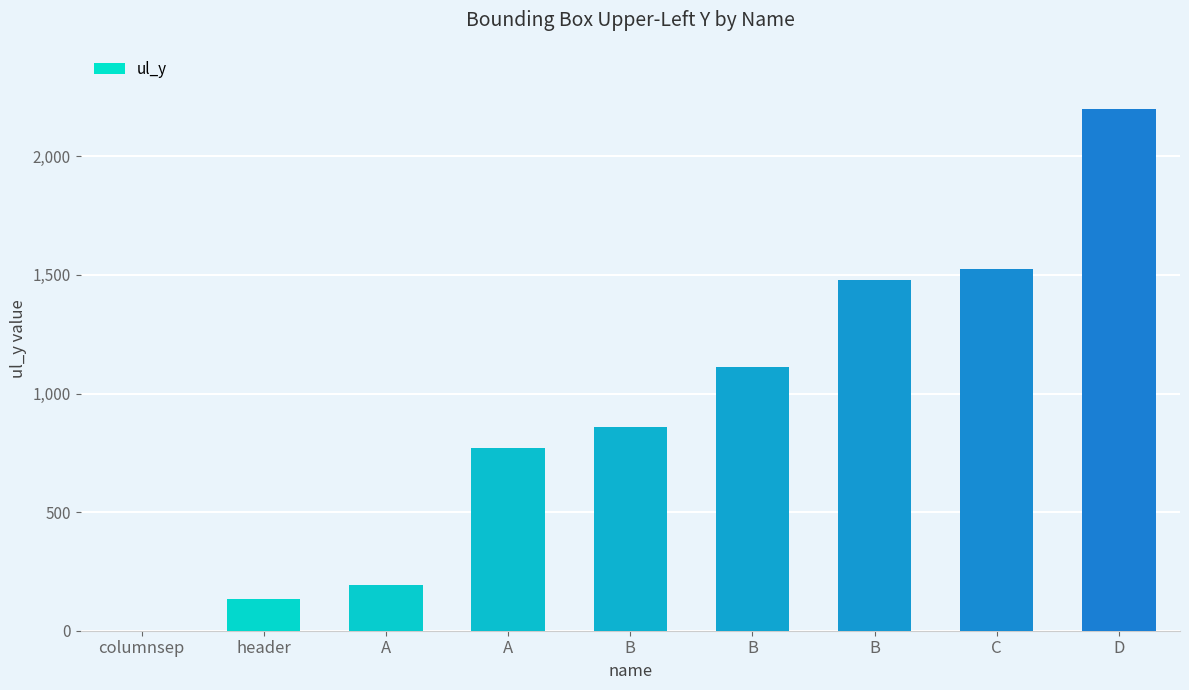

Count the number of categories in the chart.

9